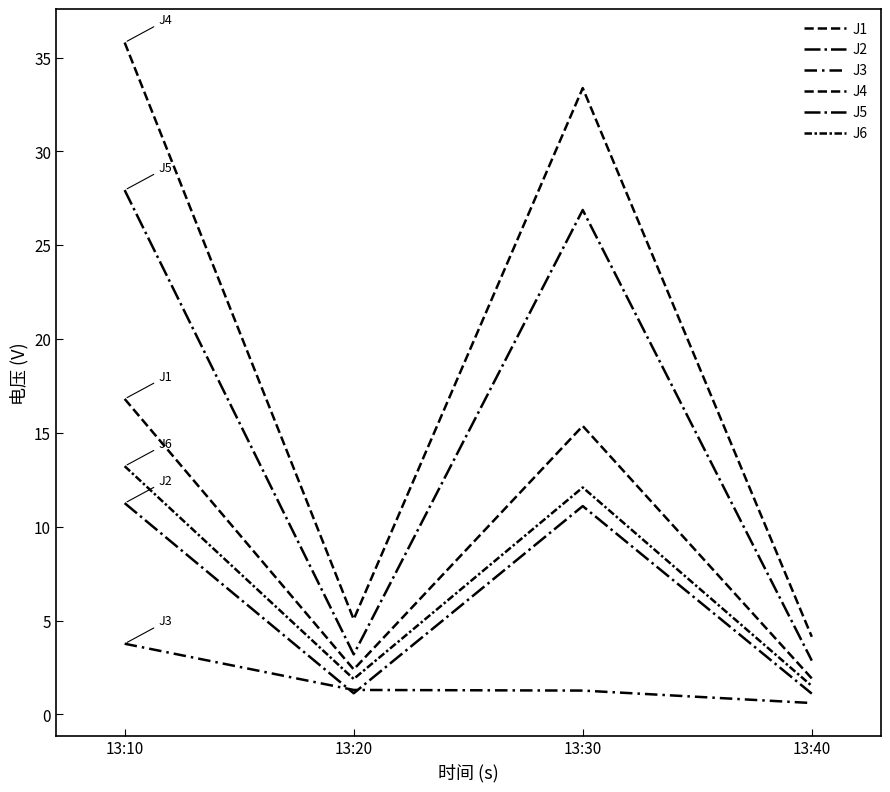

Is the value of J3 at 13:30 greater than the value of J5 at 13:10?

No